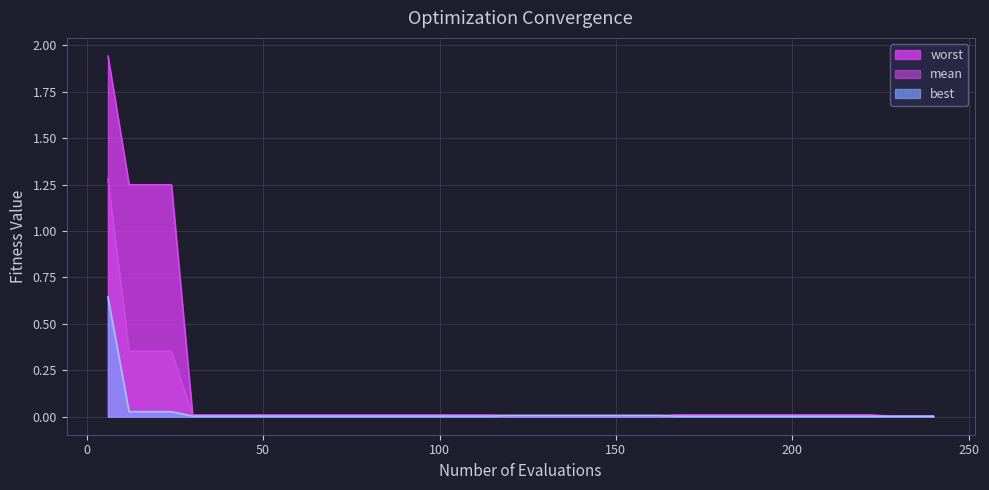

True or false: best and mean cross at least once.

False